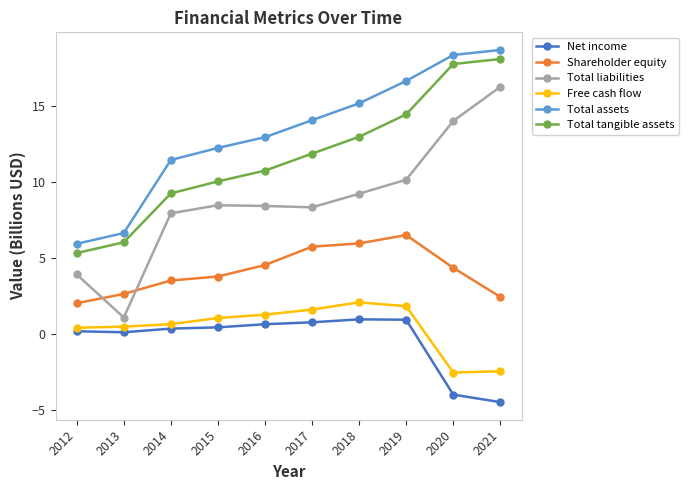

True or false: Total tangible assets and Shareholder equity intersect in this chart.

False